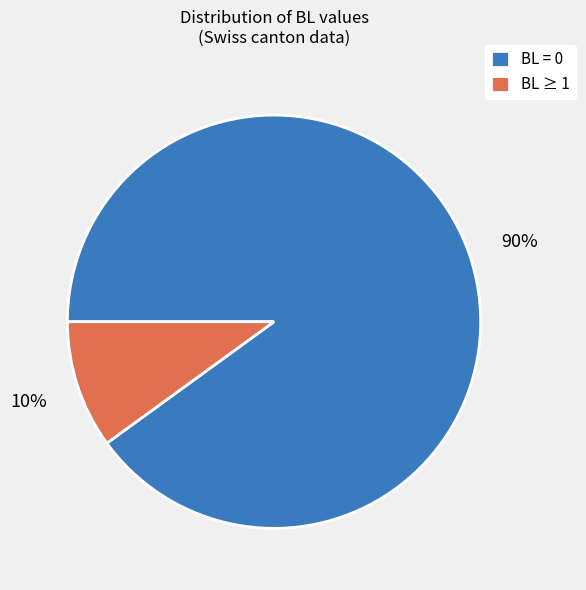

To the nearest percent, what is the average slice percentage?

50%